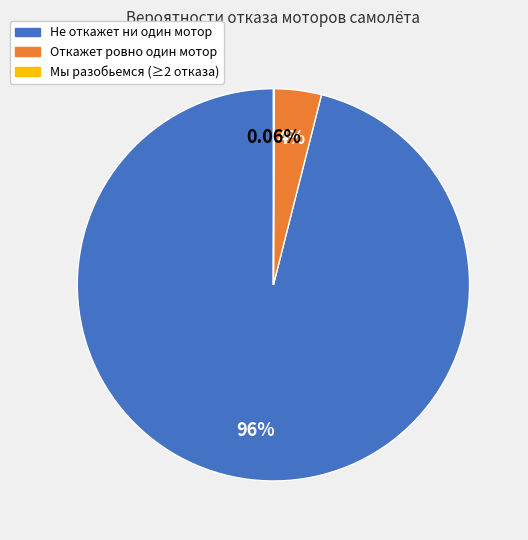

Which slice is the largest?

Не откажет ни один мотор